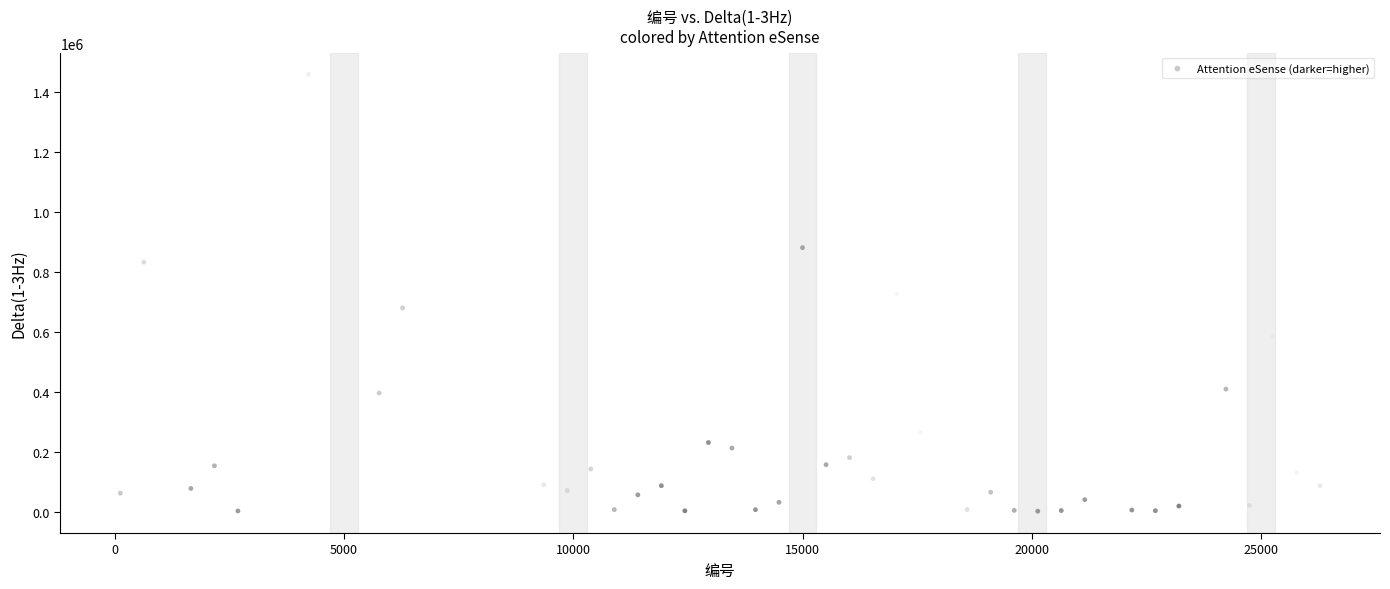

What is the range of X values (max minus min)?

26163